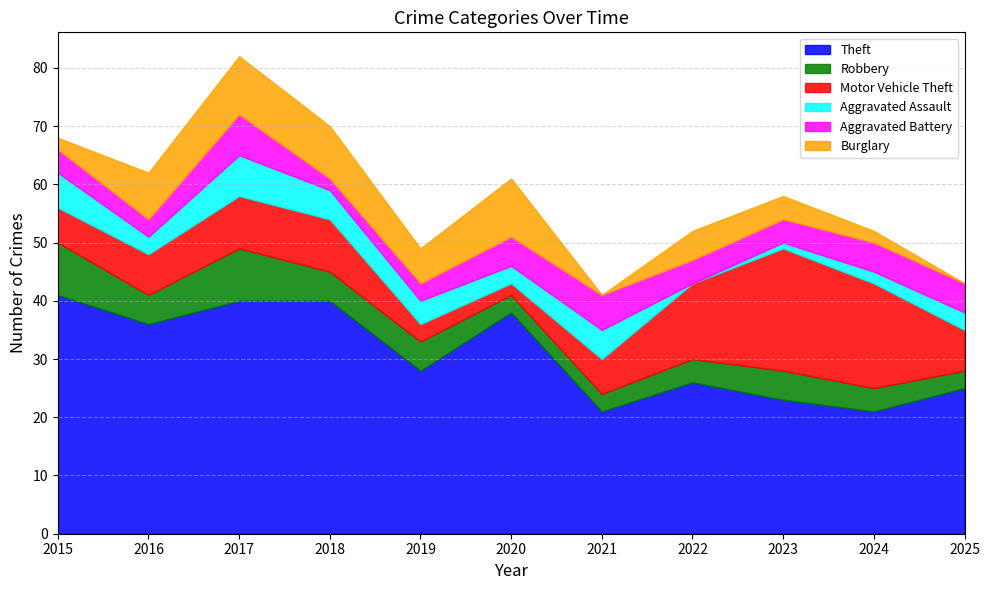

Where does the Aggravated Battery series first go above 4?

2017